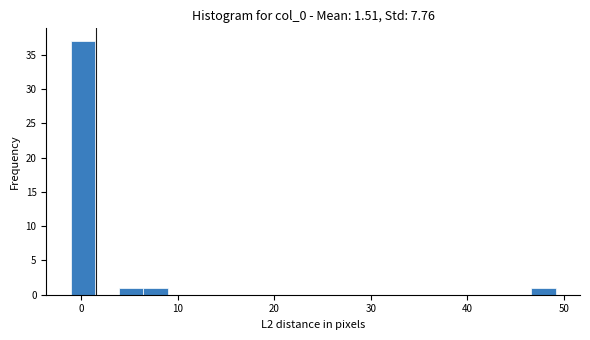

Around what value on the x-axis is the tallest bar? Give the approximate position of its centre, as read against the axis.

0